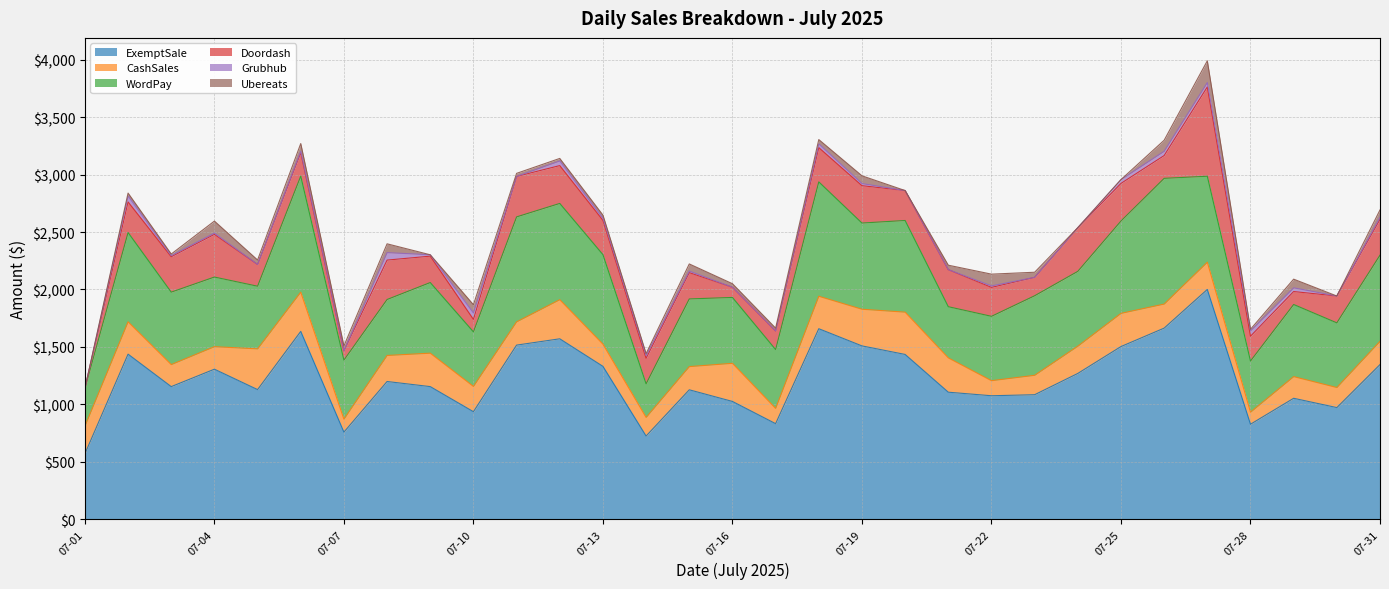

Which series has the largest total across all categories?

ExemptSale